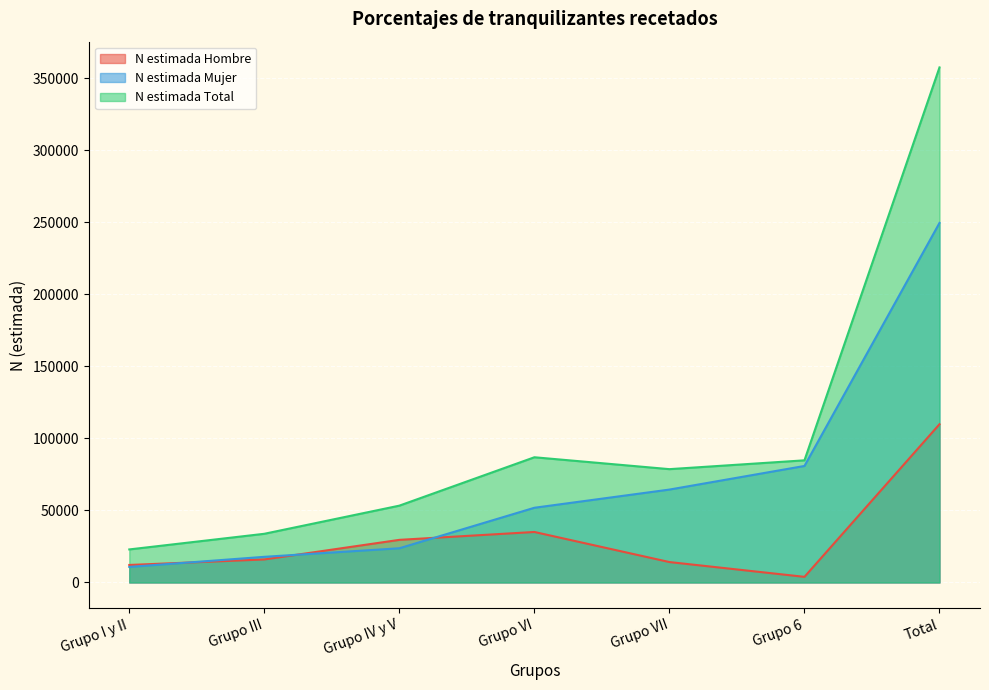

At which label does N estimada Mujer reach its minimum?

Grupo I y II